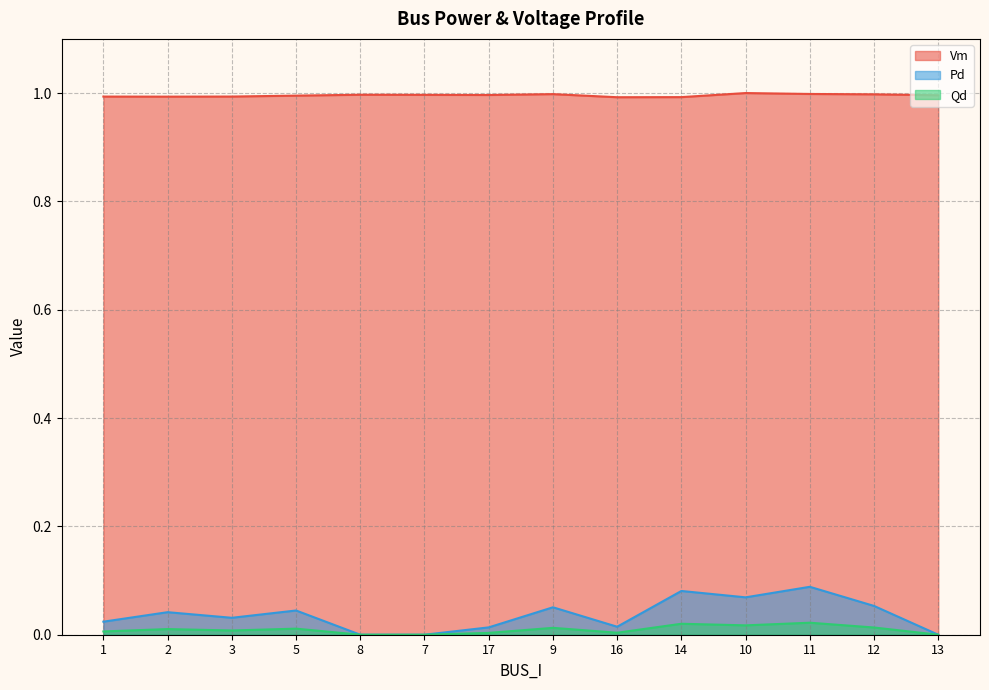

At how many categories does at least one series exceed 0?

14